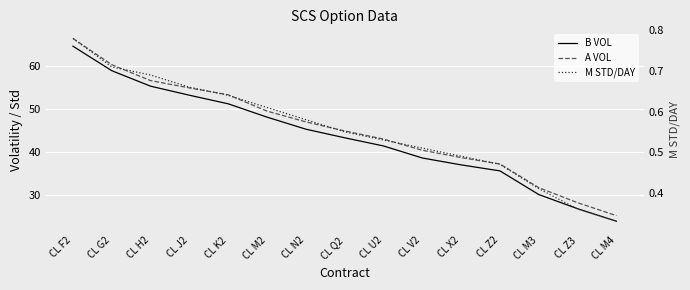

How many lines are shown in the chart?

3